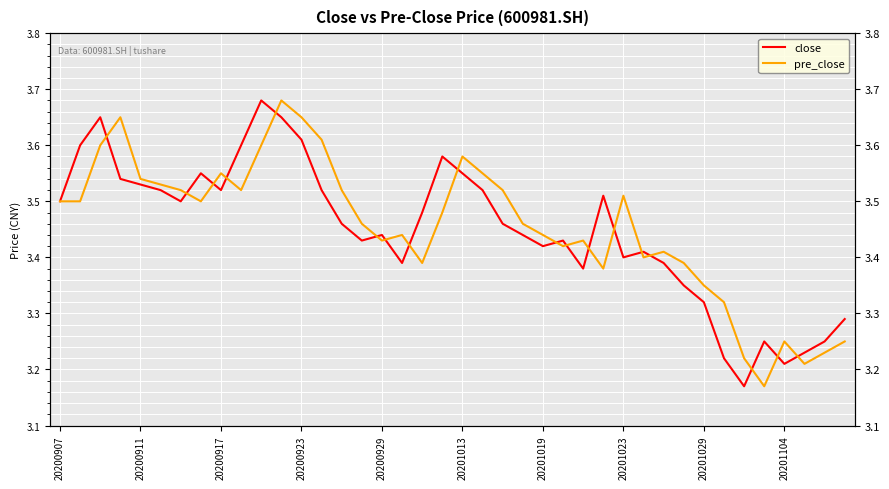

At which category does the chart reach its peak across all series?

10